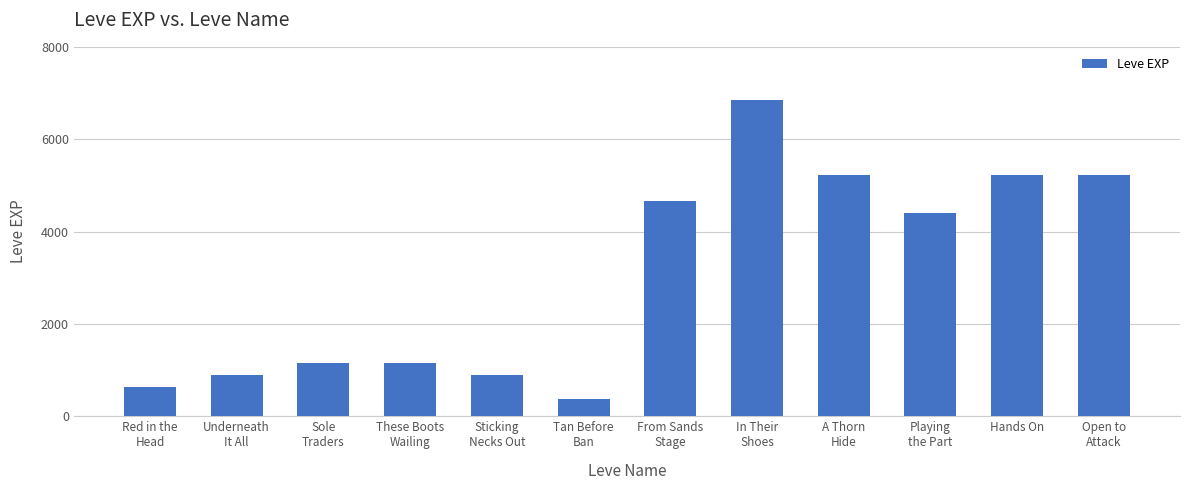

What is the difference between the maximum and second lowest values?

6210